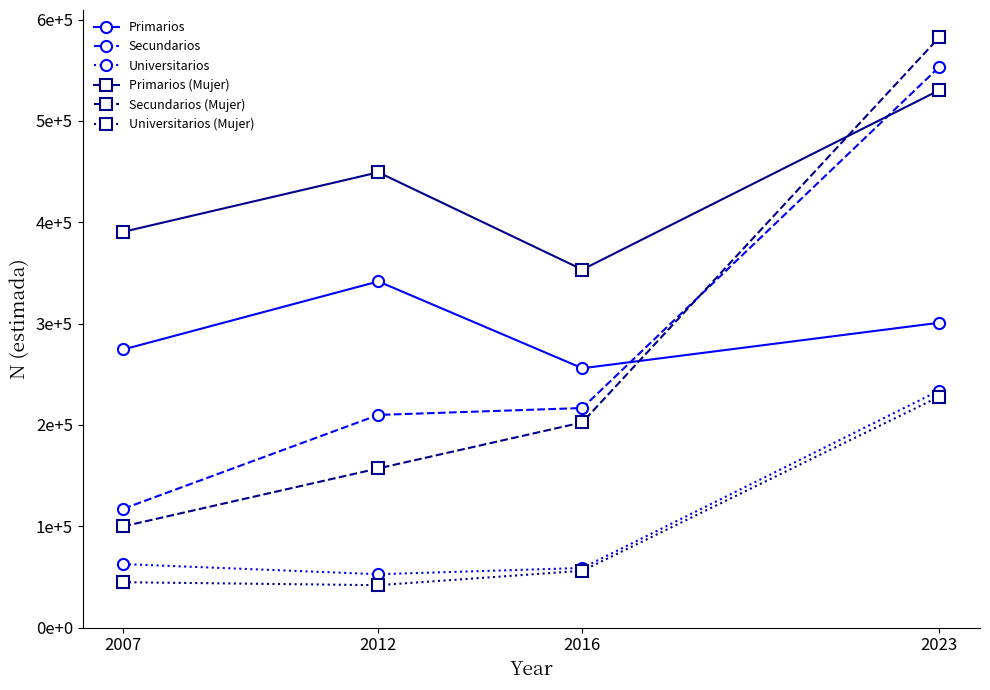

What is the maximum value for Secundarios?

553150